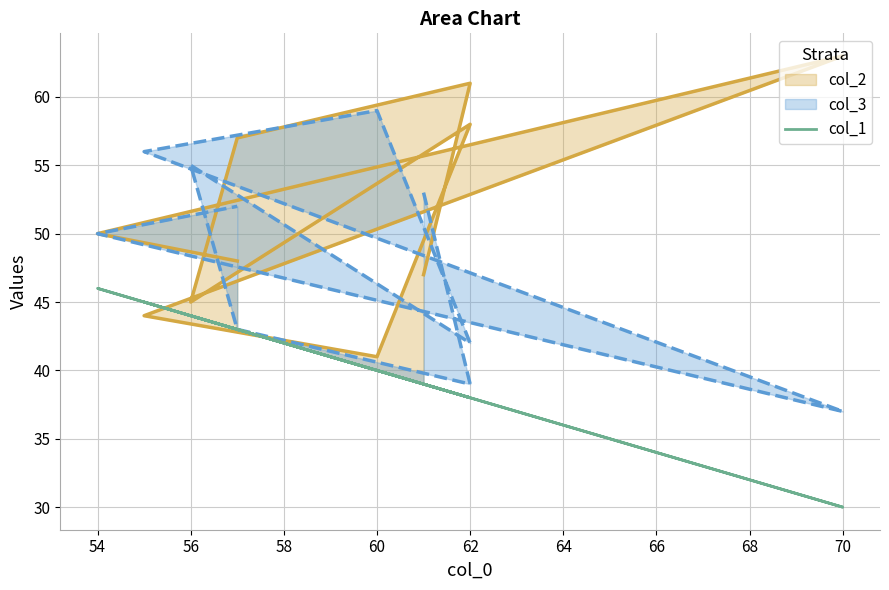

What is the change in value from 54 to 64?

+7